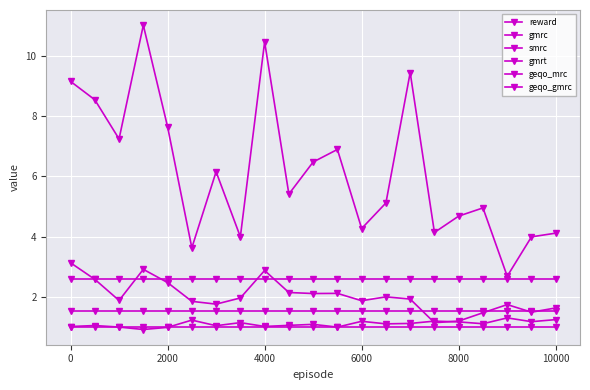

How many lines are shown in the chart?

6